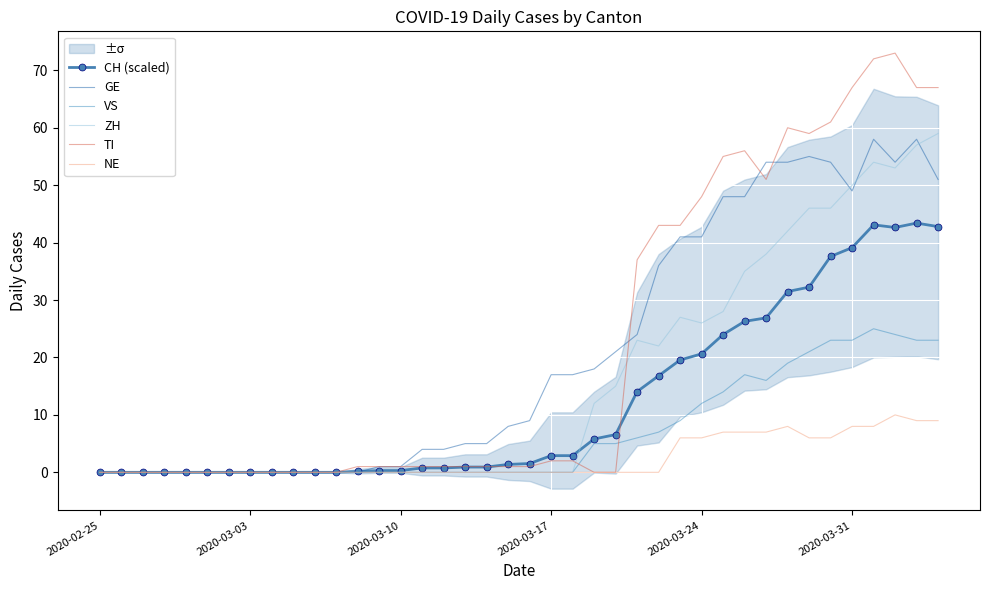

True or false: TI has more than 0 interior local peaks.

True